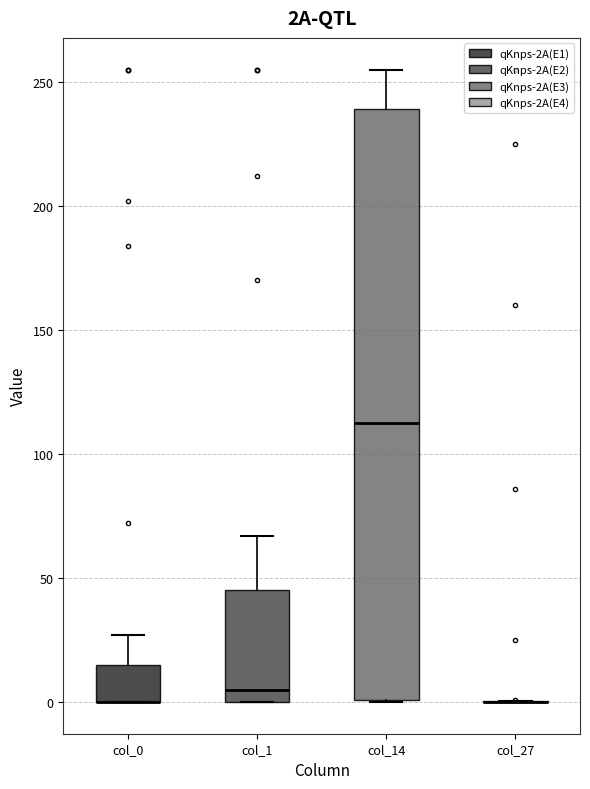

Which box is the tallest, from its lower edge to its upper edge?

col_14